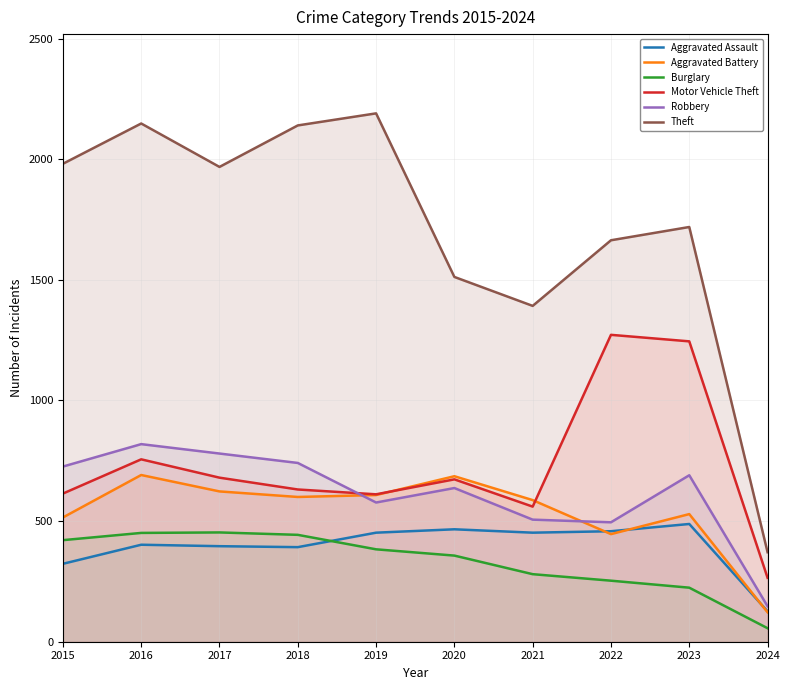

What are all the series names shown in the legend?

Aggravated Assault, Aggravated Battery, Burglary, Motor Vehicle Theft, Robbery, Theft